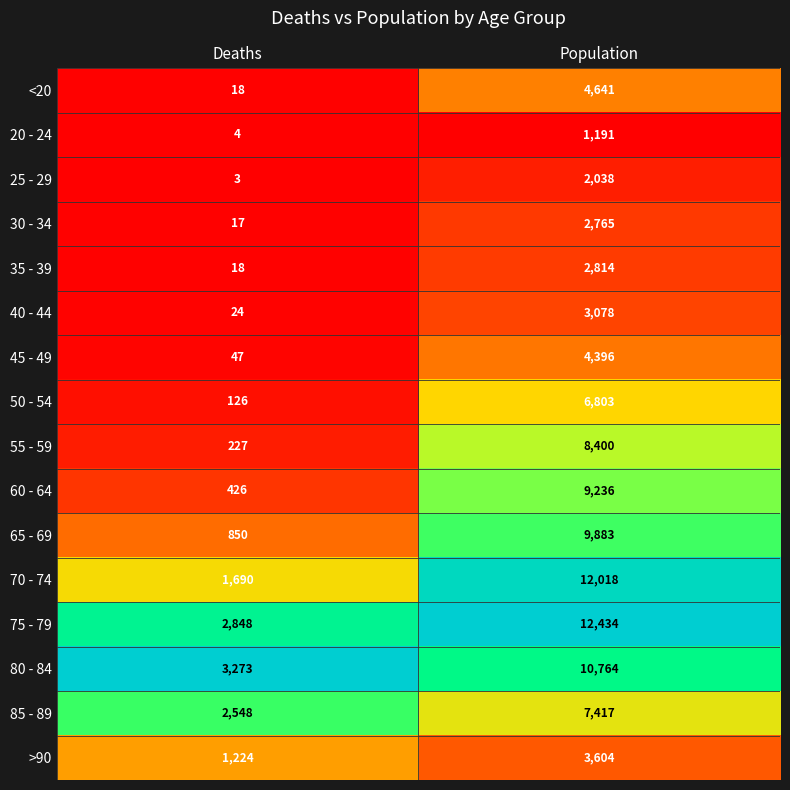

List the labels in order of 25 - 29 value, largest first.

Population, Deaths